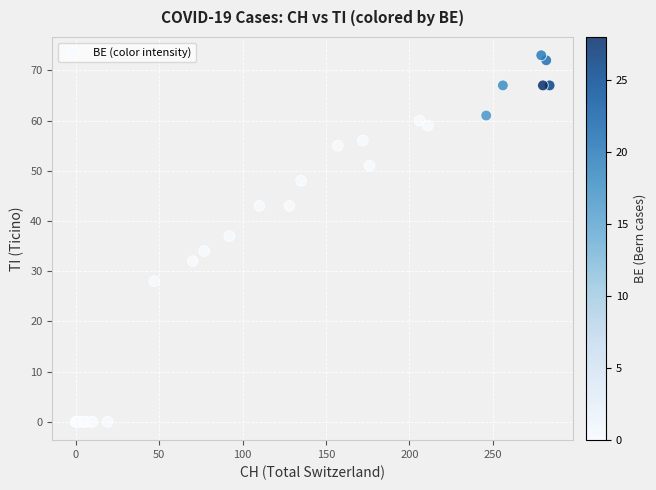

What Y value in the scatter plot is closest to 36?

37